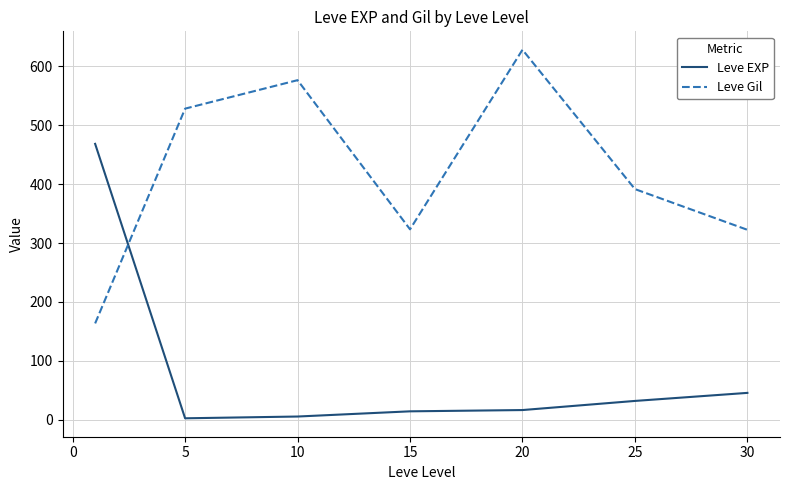

How many intersections are there between Leve EXP and Leve Gil?

1